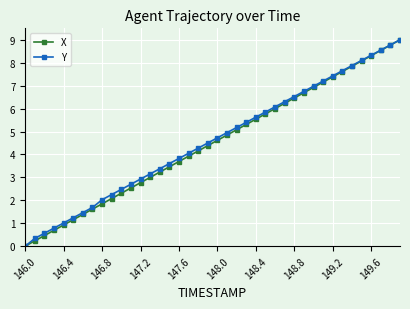

True or false: Y has more than 0 points higher than both neighbors.

False